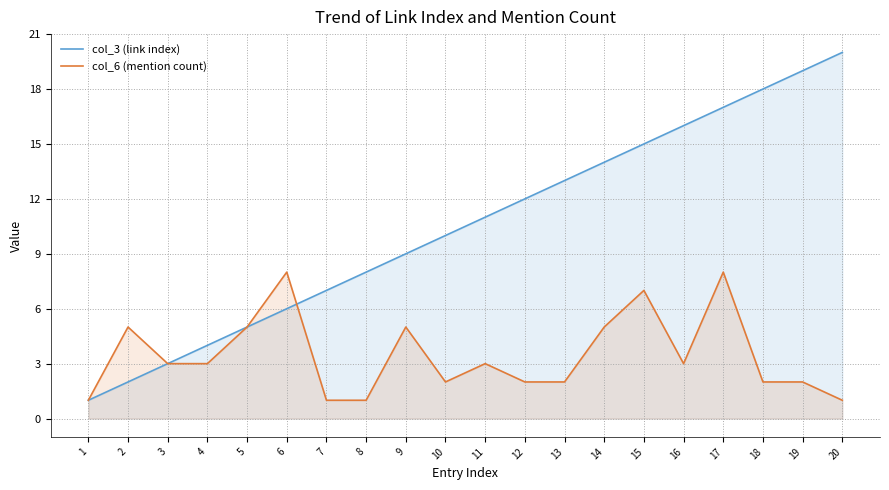

What is the average value of the col_3 (link index) series?

10